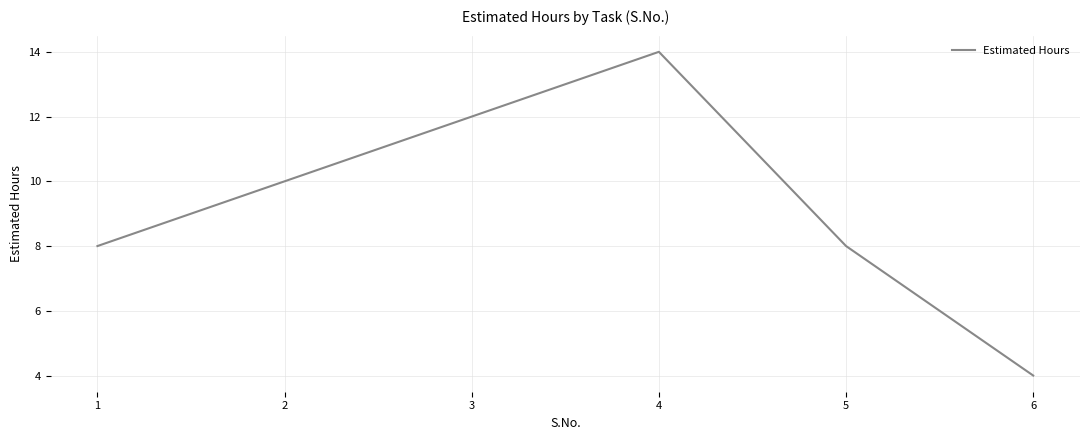

Reading left to right, what are all the values shown in this chart?

1=8	2=10	3=12	4=14	5=8	6=4